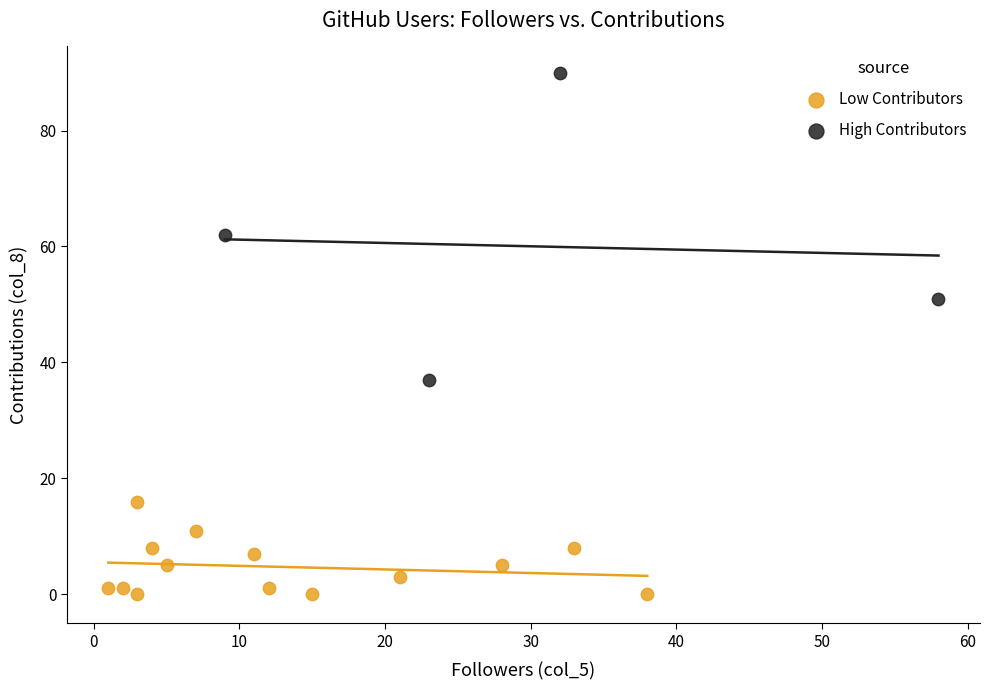

Which series reaches the maximum Y coordinate?

High Contributors